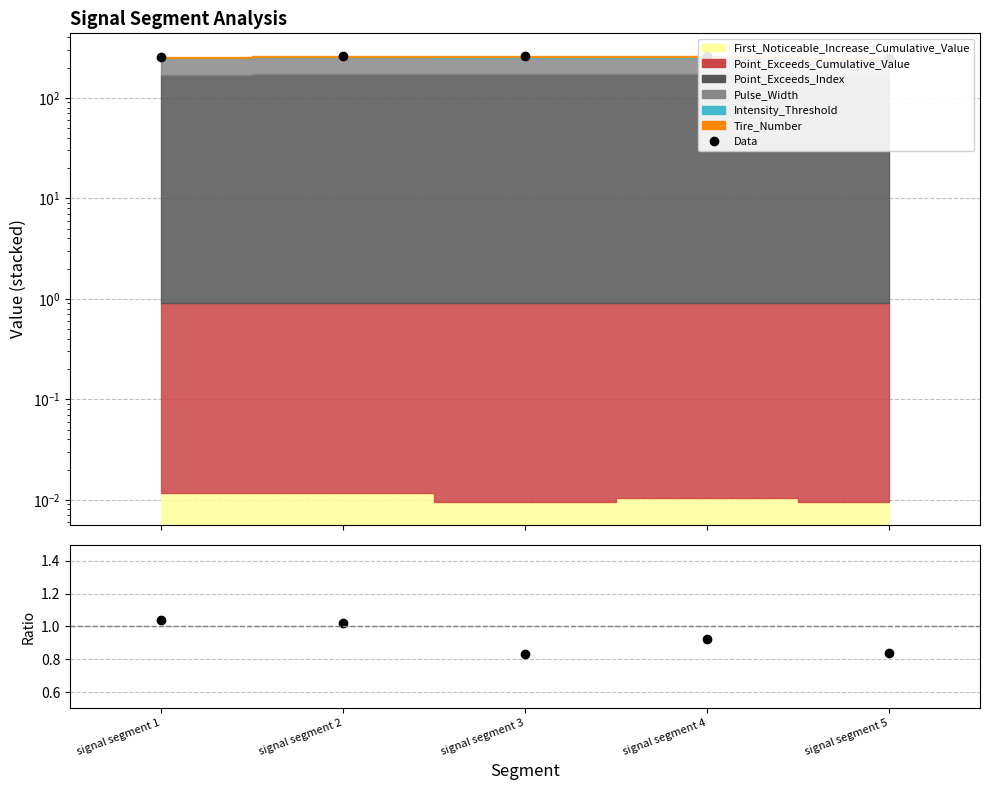

Is the value of Ratio at signal segment 3 greater than the value of Data at signal segment 5?

No